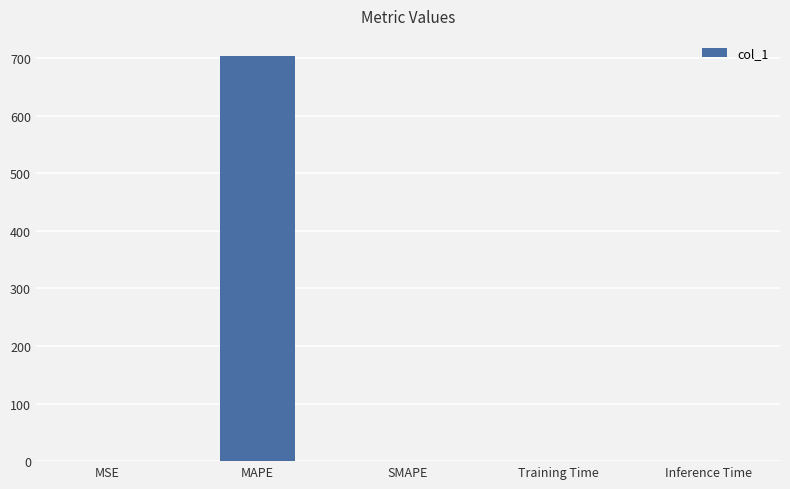

How many values exceed 0?

4